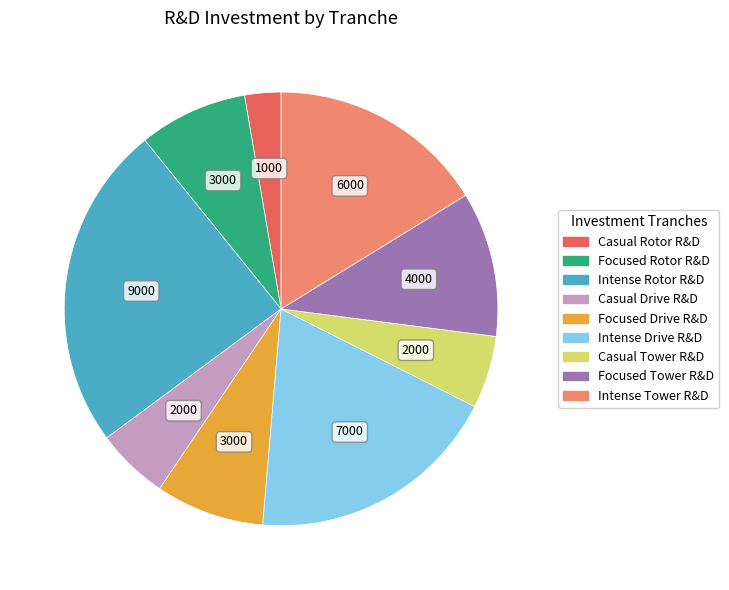

Is it true that Intense Tower R&D is 16% of the pie?

True